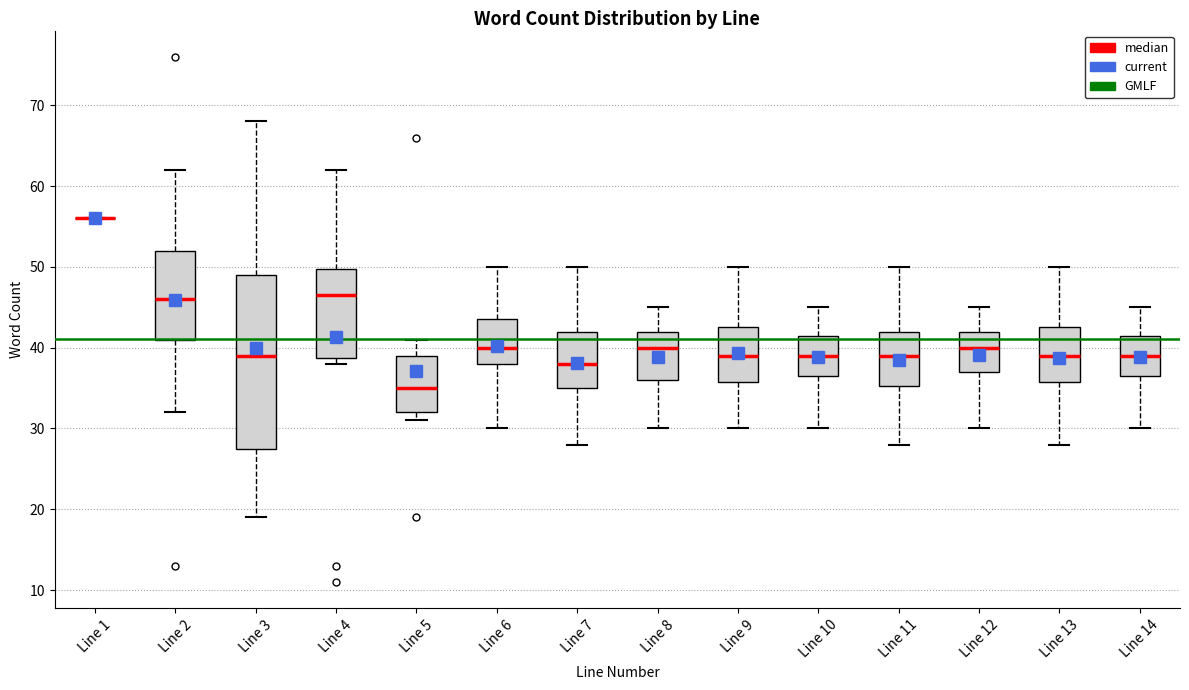

Which box is the tallest, from its lower edge to its upper edge?

Line 3